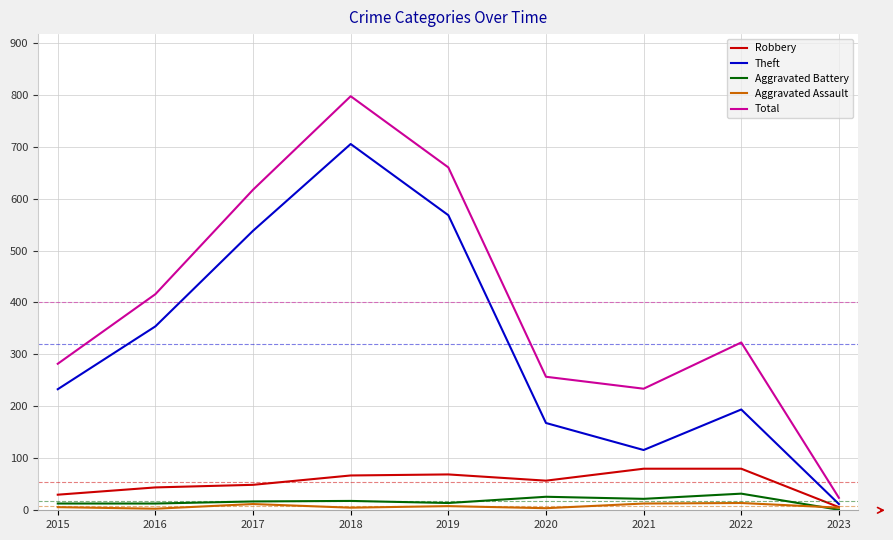

What is the spread (max minus min) of values at 2019?

652